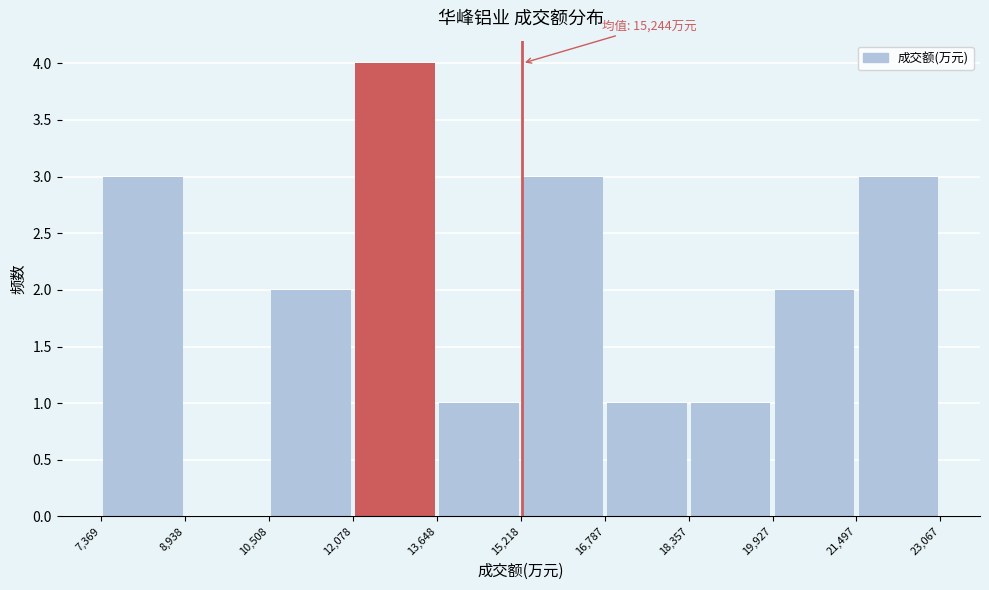

Which range on the x-axis has the tallest bar?

12,078 to 13,648